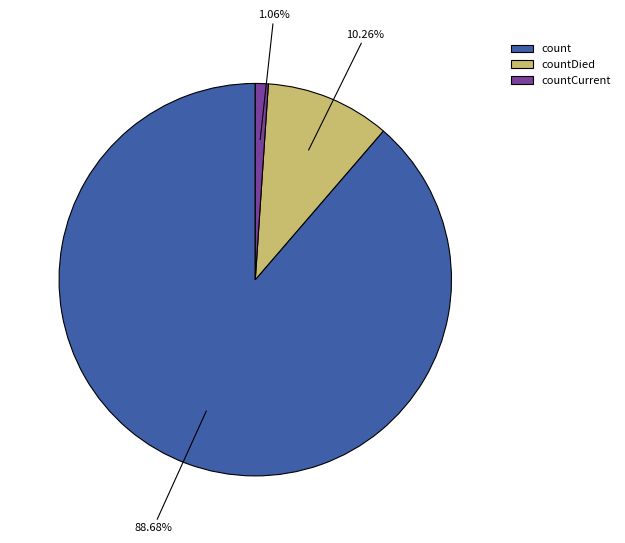

Is there a majority slice in this chart?

Yes